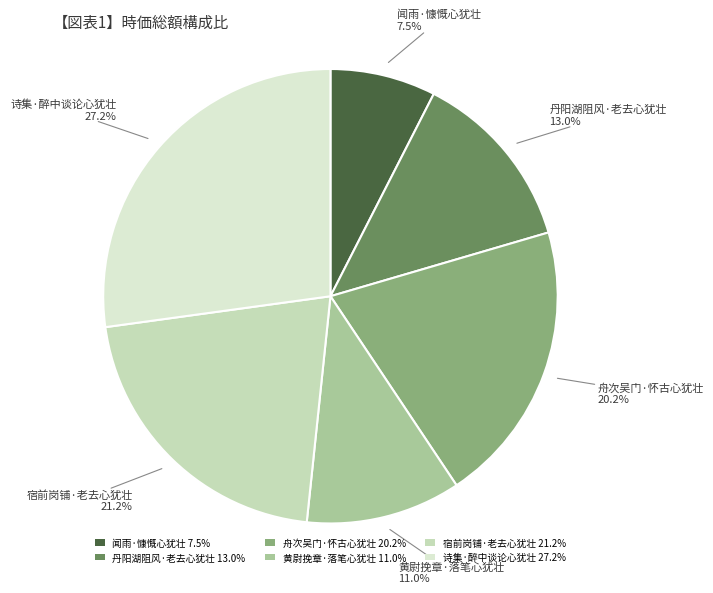

Do 黄尉挽章·落笔心犹壮 11.0% and 舟次吴门·怀古心犹壮 20.2% together represent more than half of the pie?

No